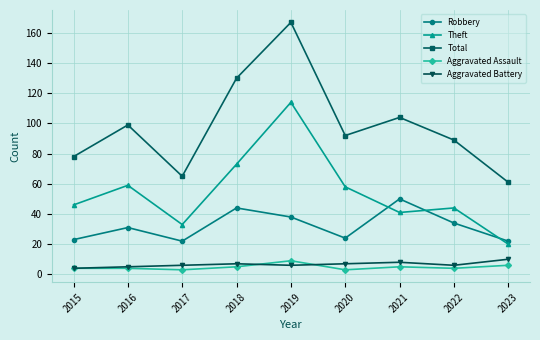

True or false: Total has a value of 134 at 2016.

False